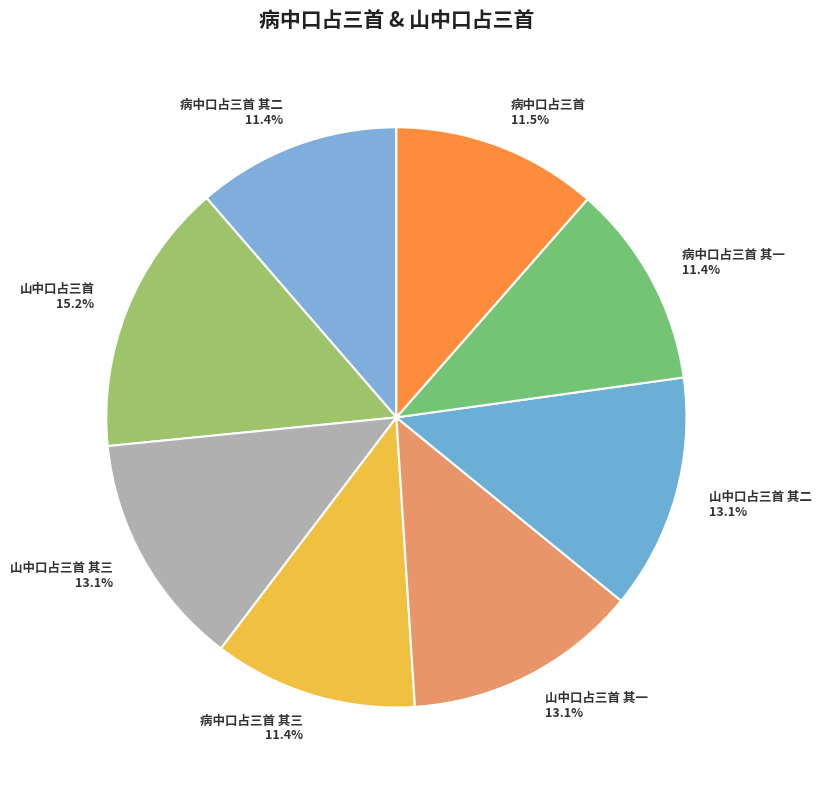

To the nearest percent, what is the combined percentage of 病中口占三首 and 山中口占三首?

27%